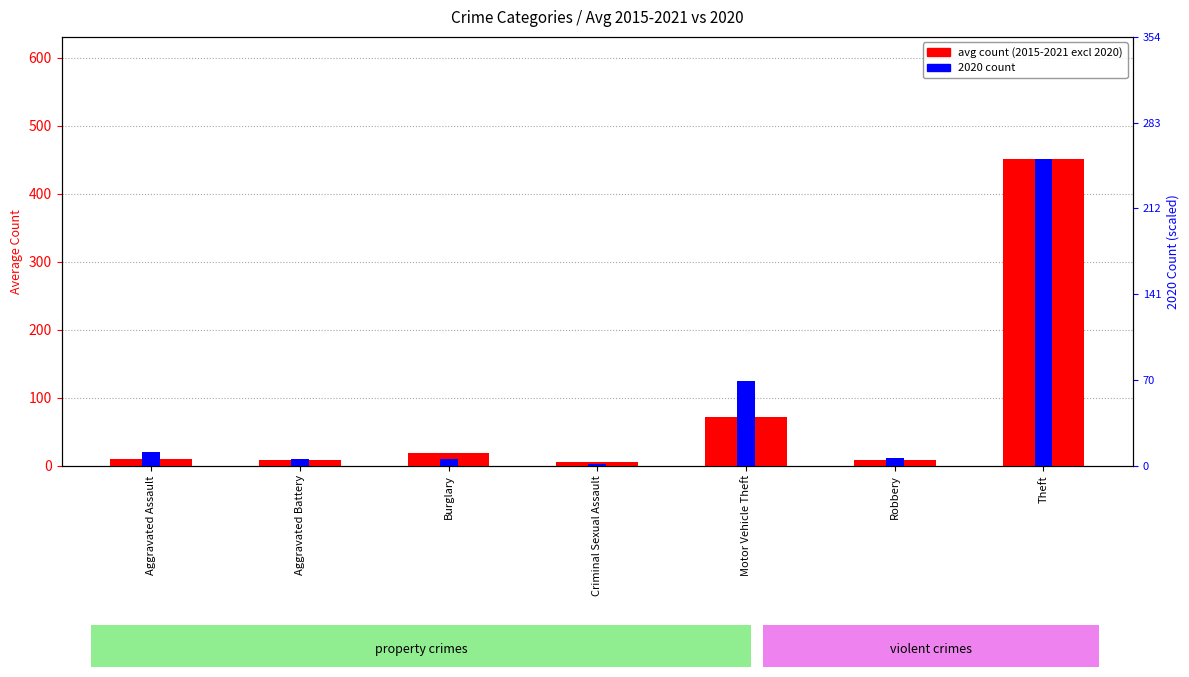

How many bars are there in each group?

2